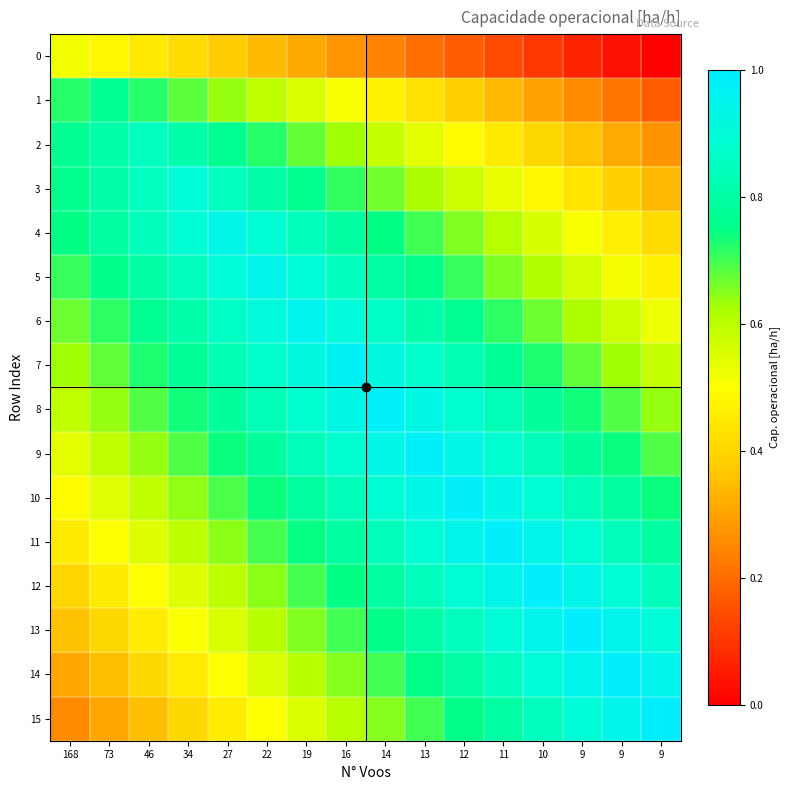

Which series has the largest total across all categories?

8